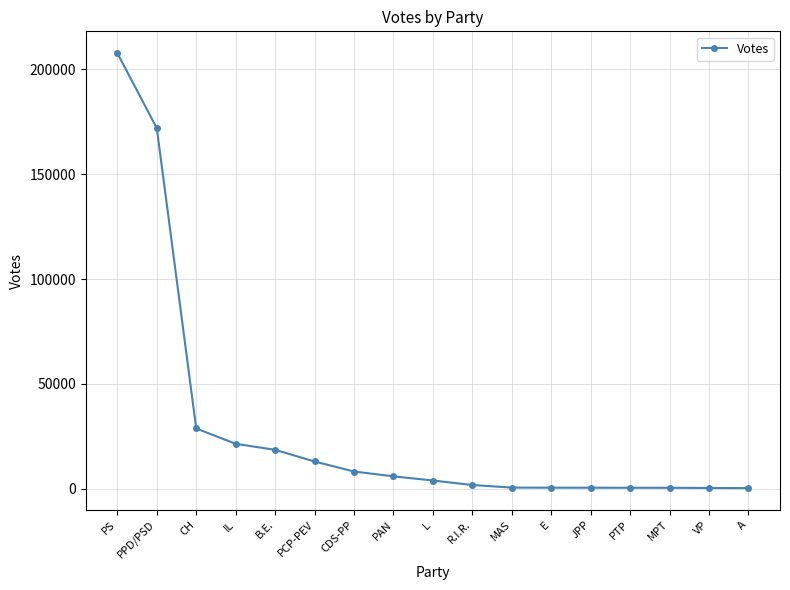

What value does the data have at PPD/PSD?

172007